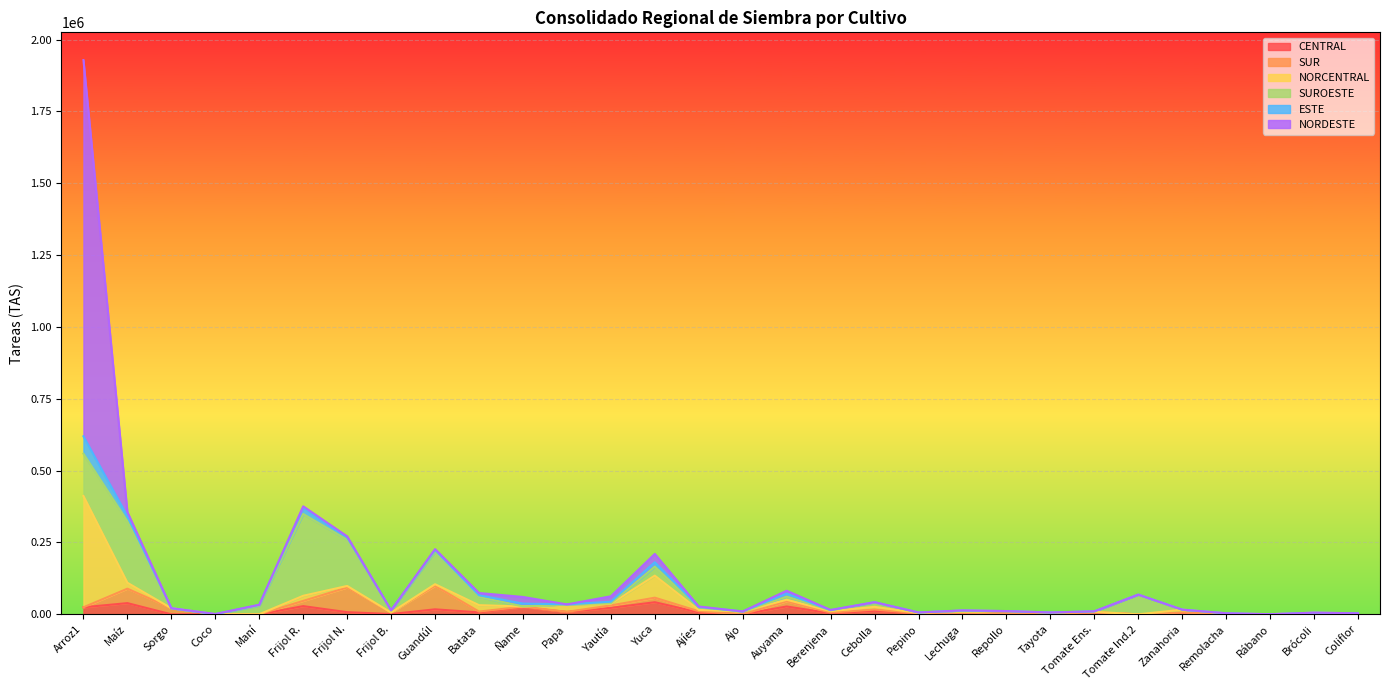

Is it true that ESTE equals 5607 at Batata?

True